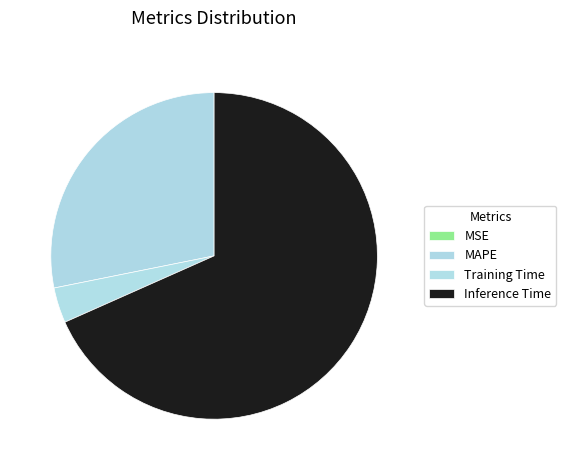

What percentage do MAPE and Inference Time together represent?

96.5%